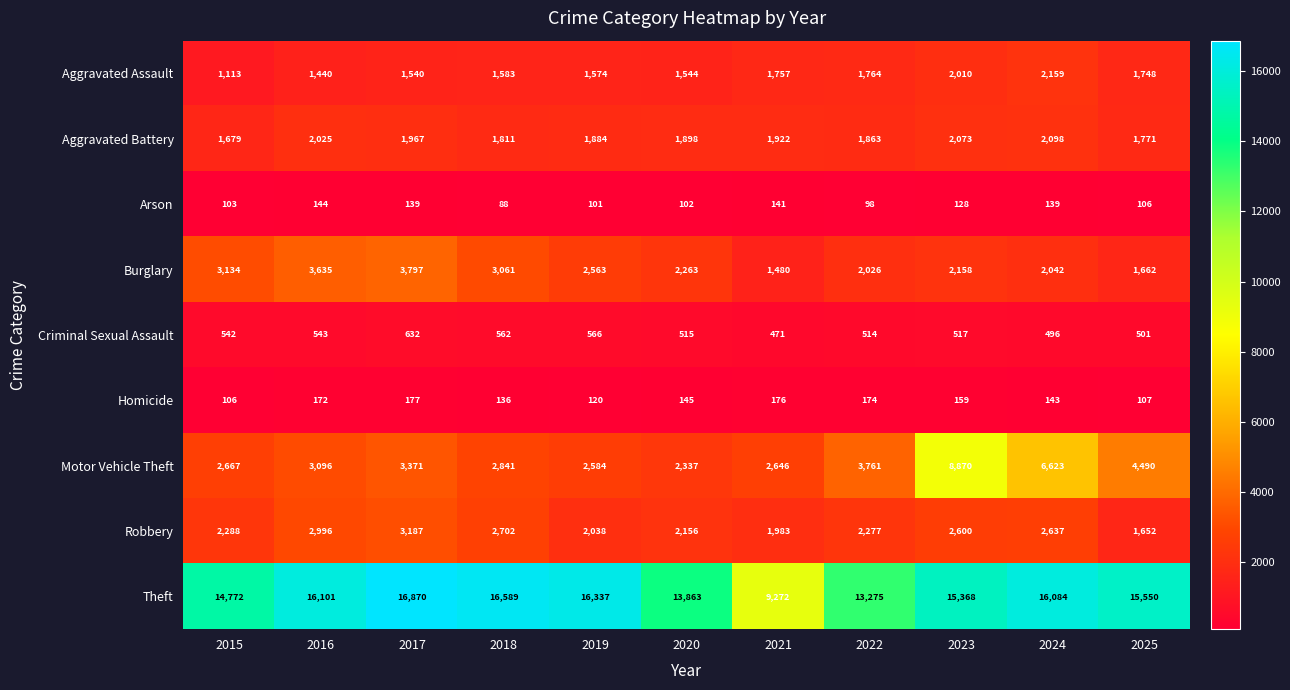

At which category is the sum across all series the highest?

2023